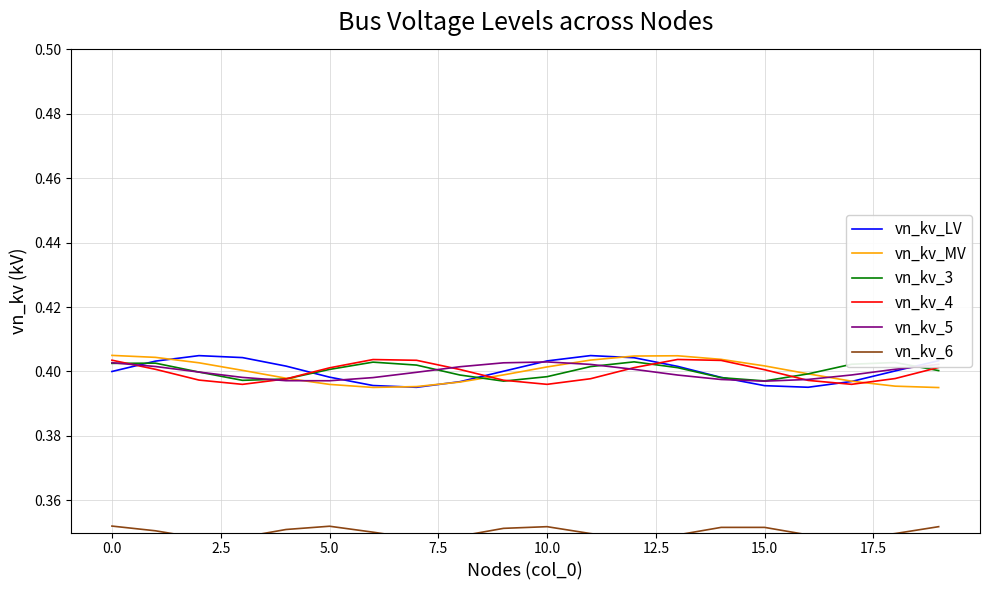

The vn_kv_4 series shows 0.3 at 0.0. True or false?

False